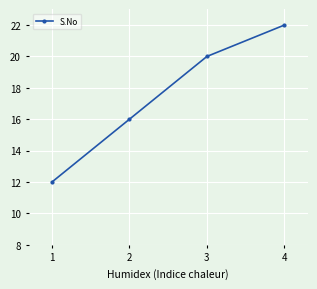

Where is the data nearest to the value 17?

2